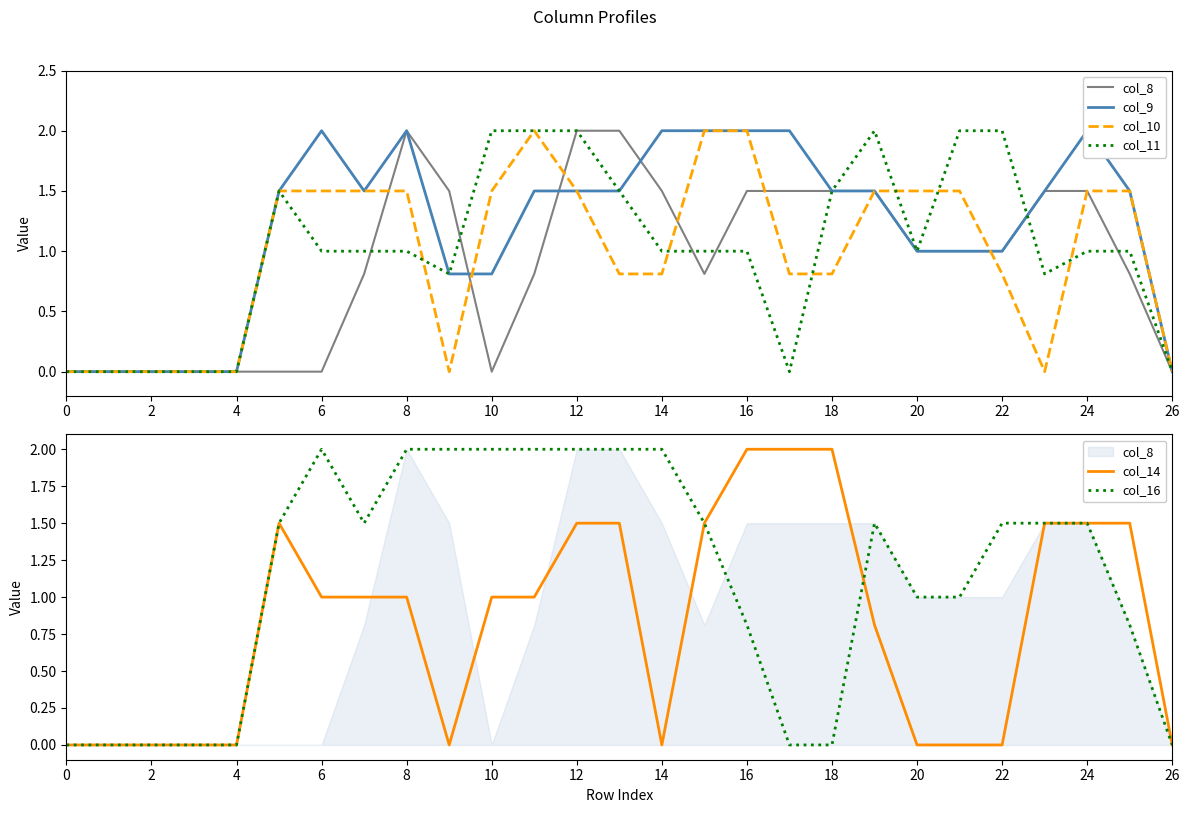

Is it true that col_14 equals -0.9 at 26?

False